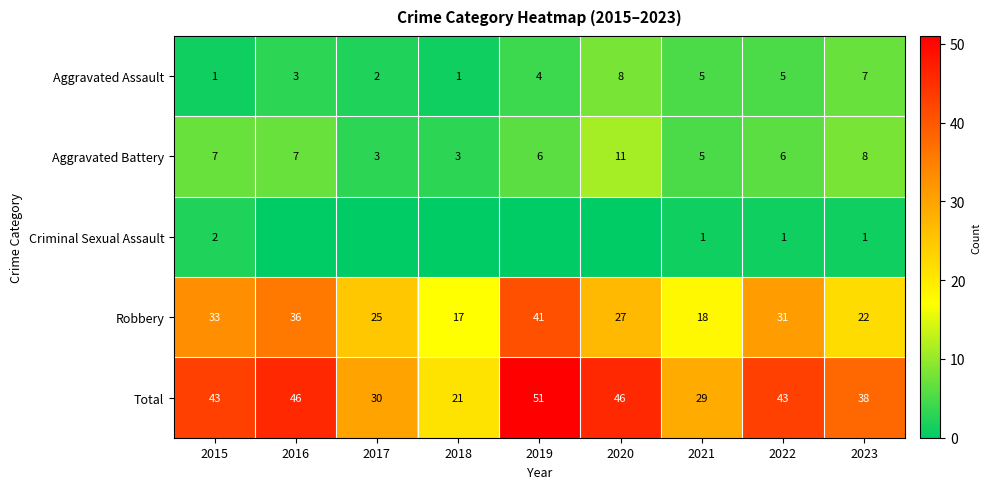

The Aggravated Battery series shows 3 at 2018. True or false?

True